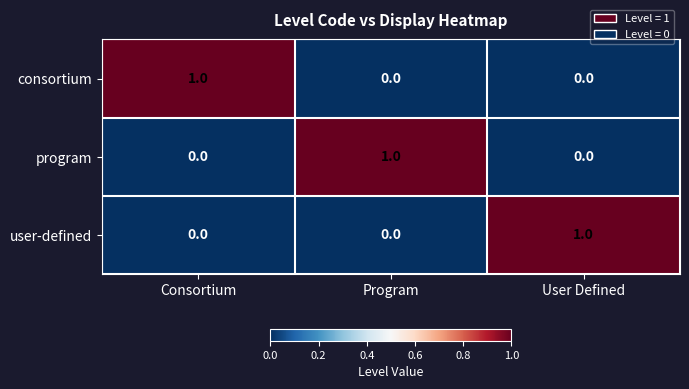

How many data points does each series have?

3